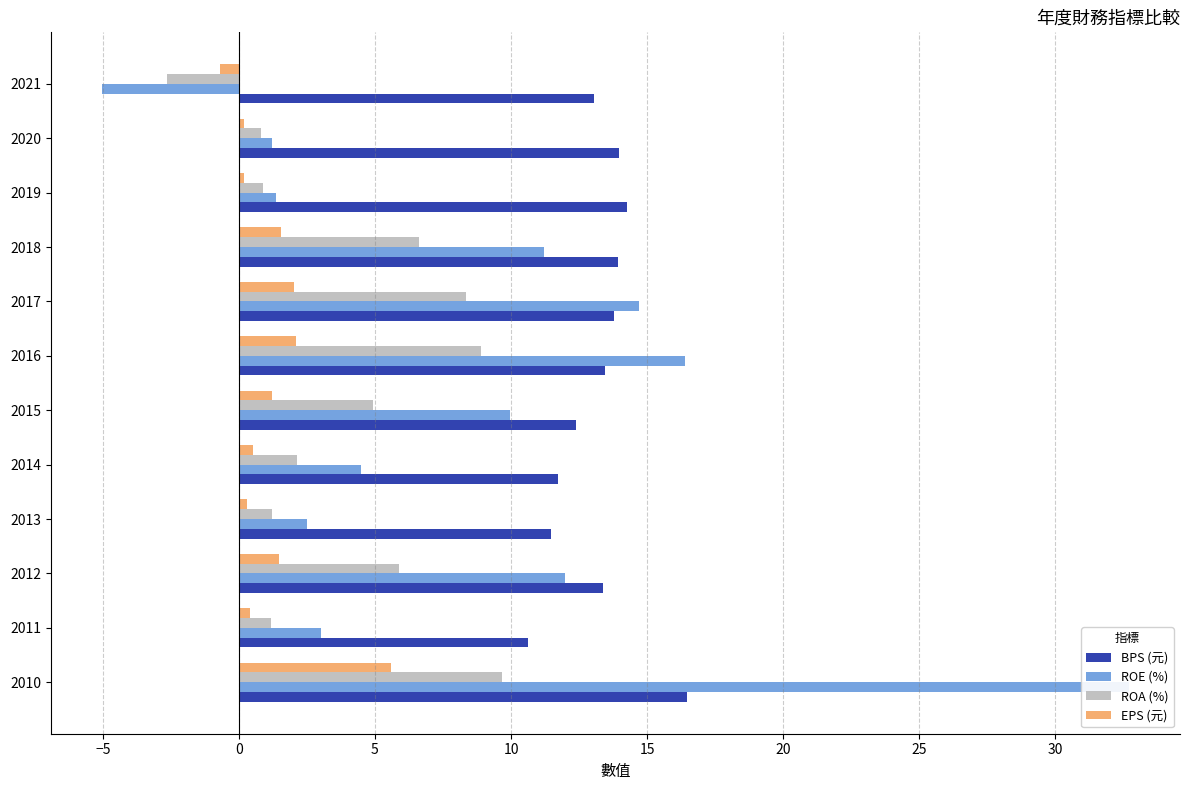

List the series in order of their overall mean, lowest first.

EPS (元), ROA (%), ROE (%), BPS (元)